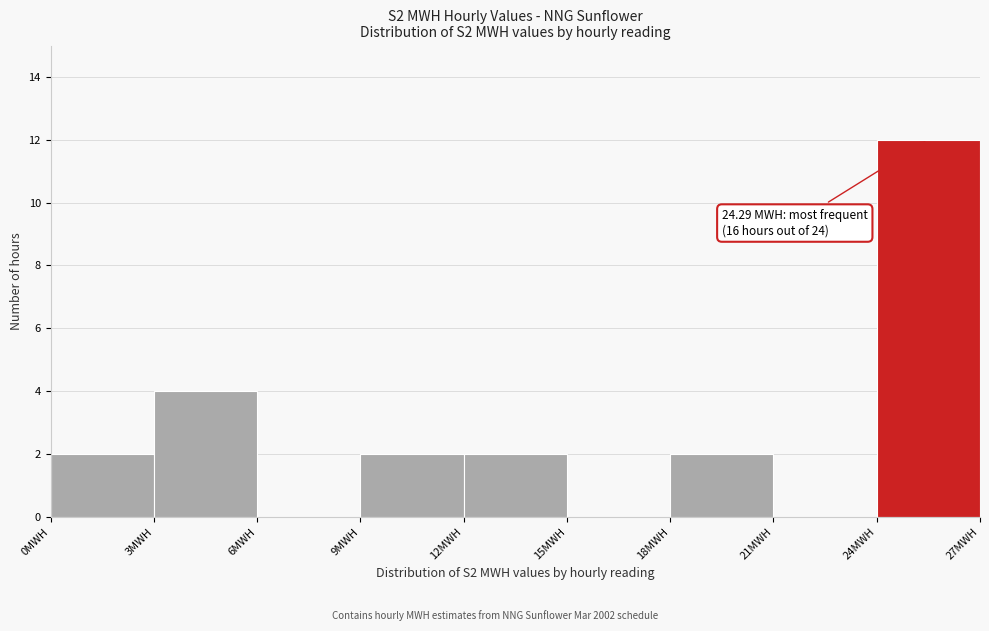

Over which range of the x-axis is the bar tallest?

24 to 27